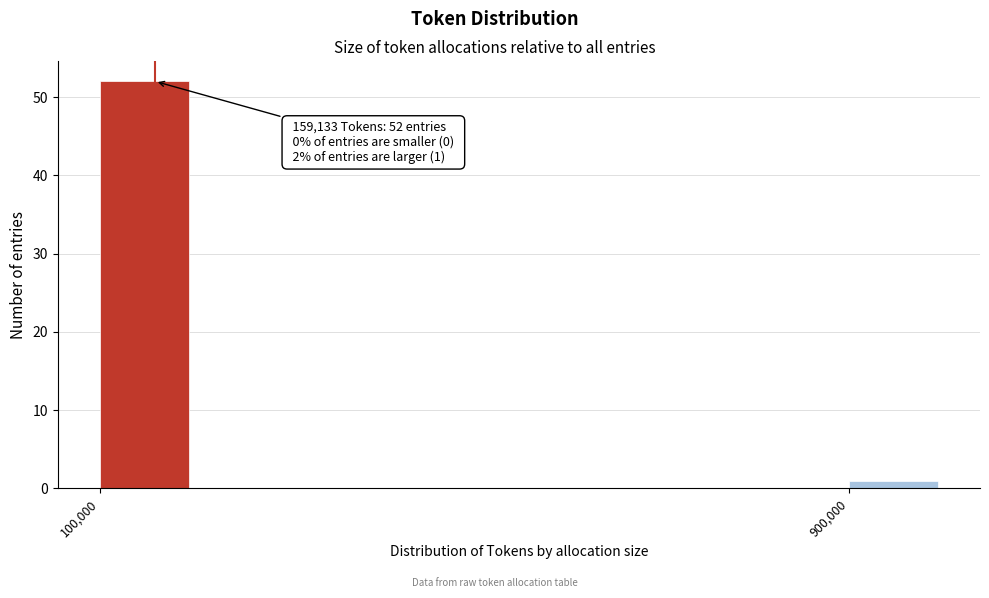

Reading left to right, list all the values displayed in this chart.

52	1